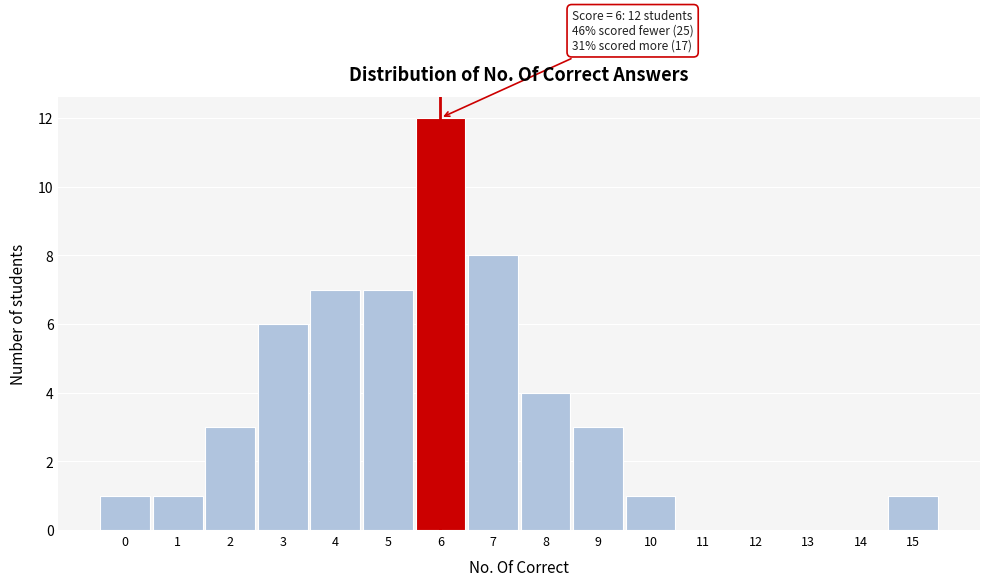

Which range on the x-axis has the tallest bar?

5.5 to 6.5